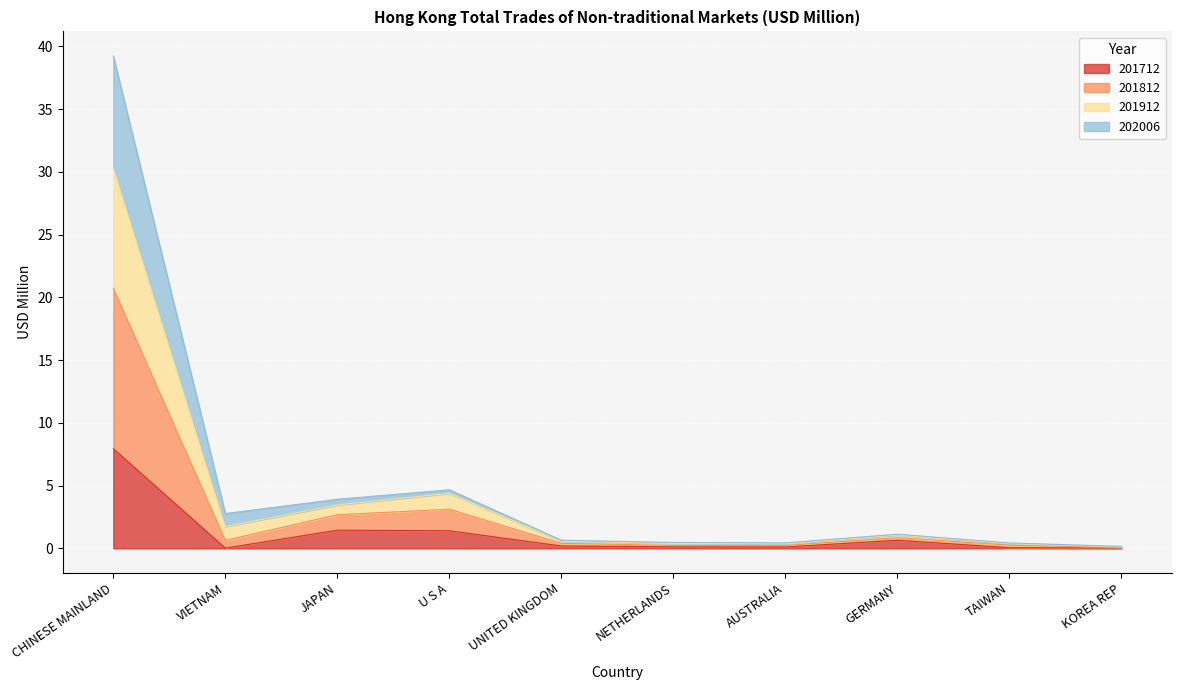

At which category is the sum across all series the highest?

CHINESE MAINLAND